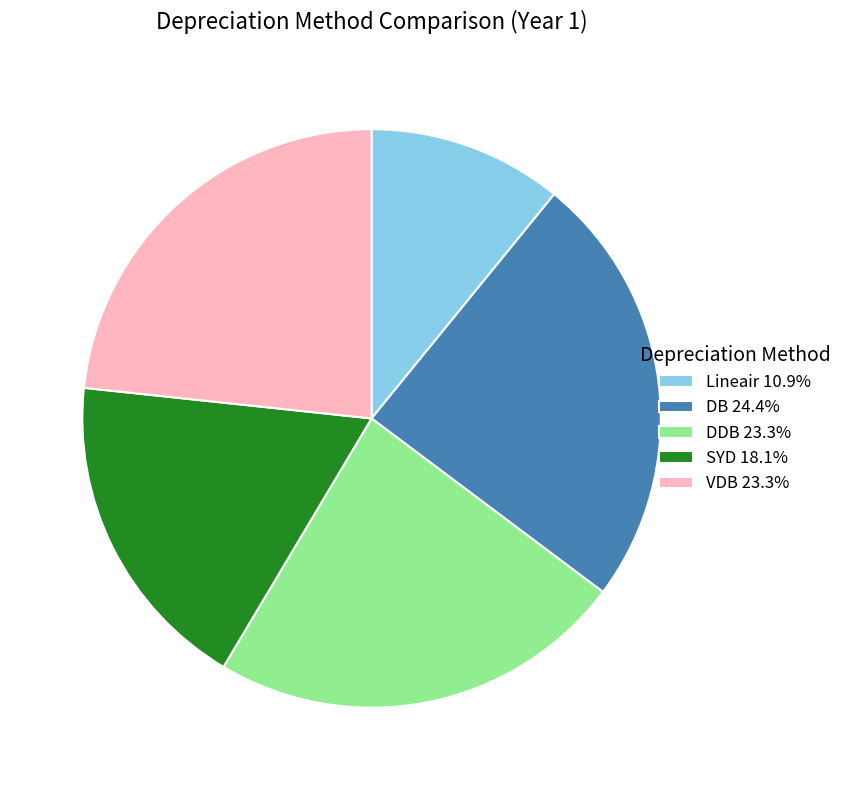

Do VDB 23.3% and DDB 23.3% together represent more than half of the pie?

No